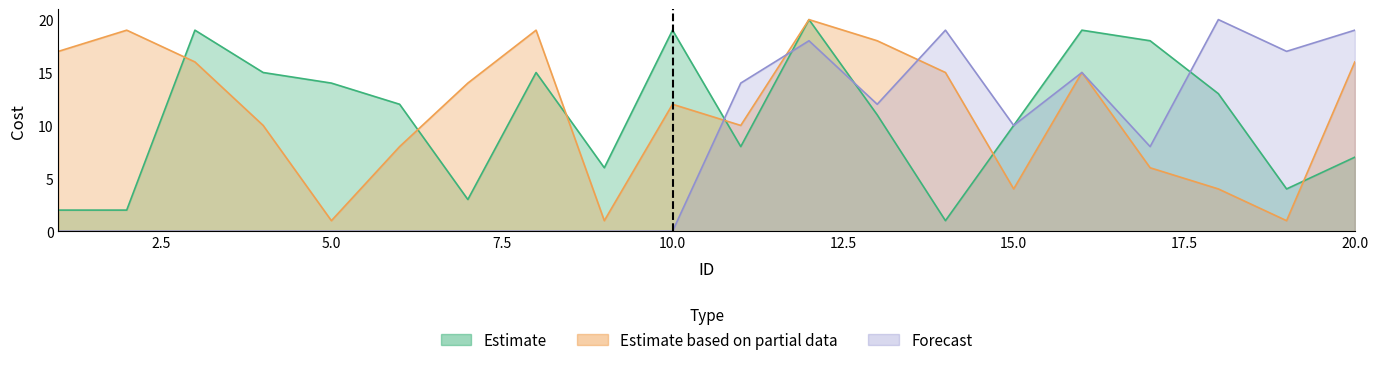

True or false: Estimate based on partial data has more than 0 points higher than both neighbors.

True